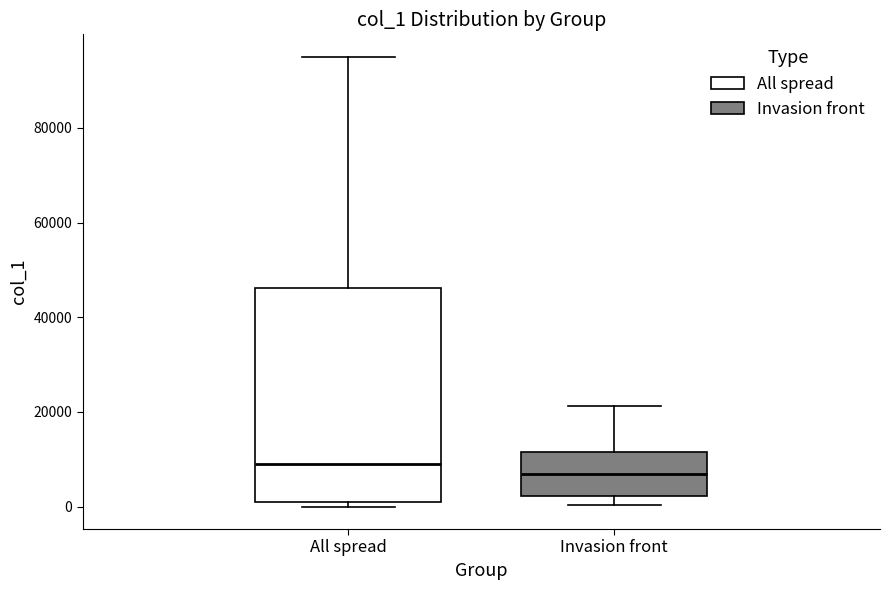

Comparing the boxes themselves (not the whiskers), which one is the tallest?

All spread